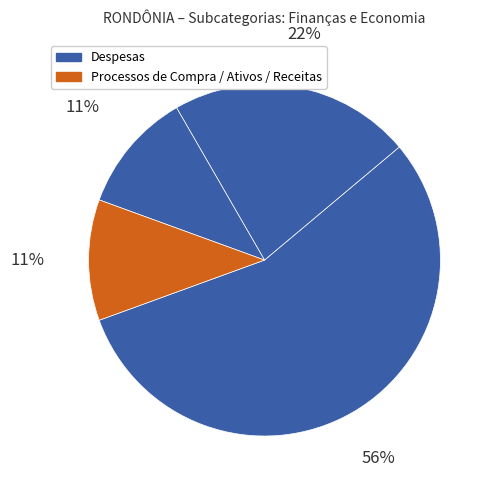

Count the number of slices in the pie.

4